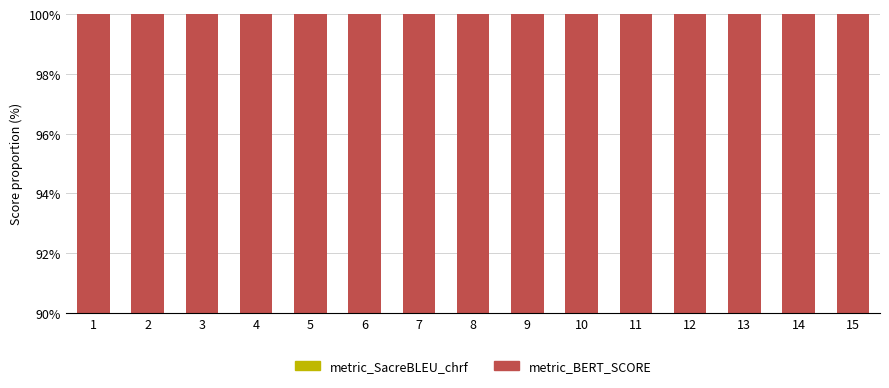

At how many categories does at least one series exceed 66?

1